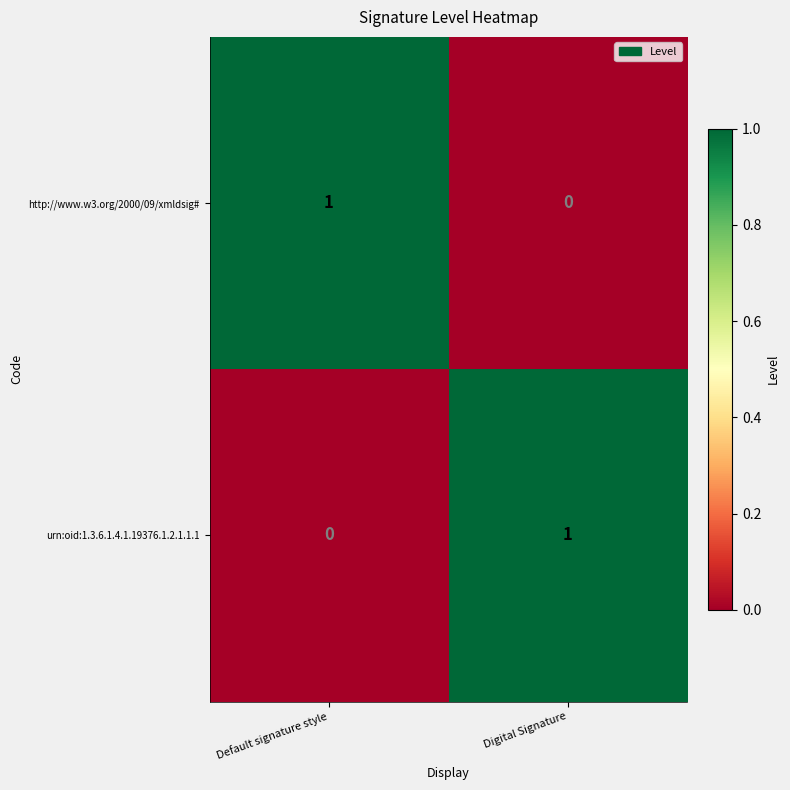

Is it true that http://www.w3.org/2000/09/xmldsig# equals 0 at Digital Signature?

True